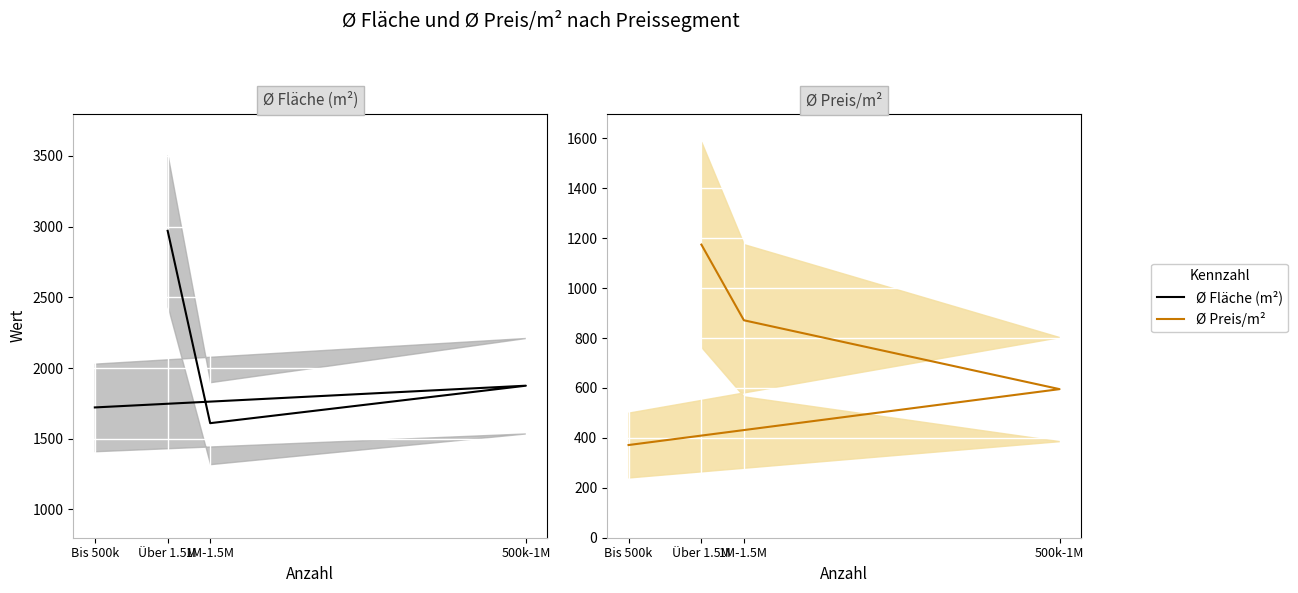

Where does the Ø Fläche (m²) series first go above 1875?

500k-1M